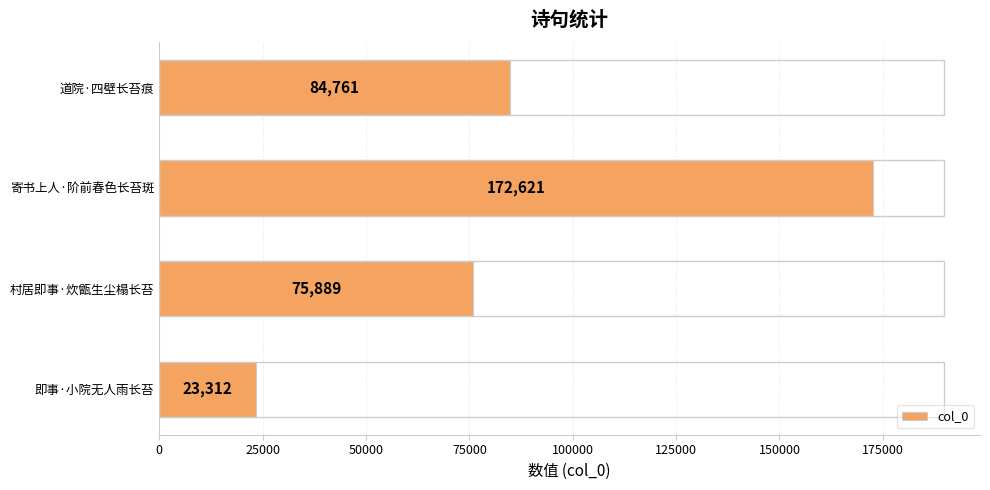

Reading top to bottom, list all the values displayed in this chart.

道院·四壁长苔痕=84761	寄书上人·阶前春色长苔斑=172621	村居即事·炊甑生尘榻长苔=75889	即事·小院无人雨长苔=23312